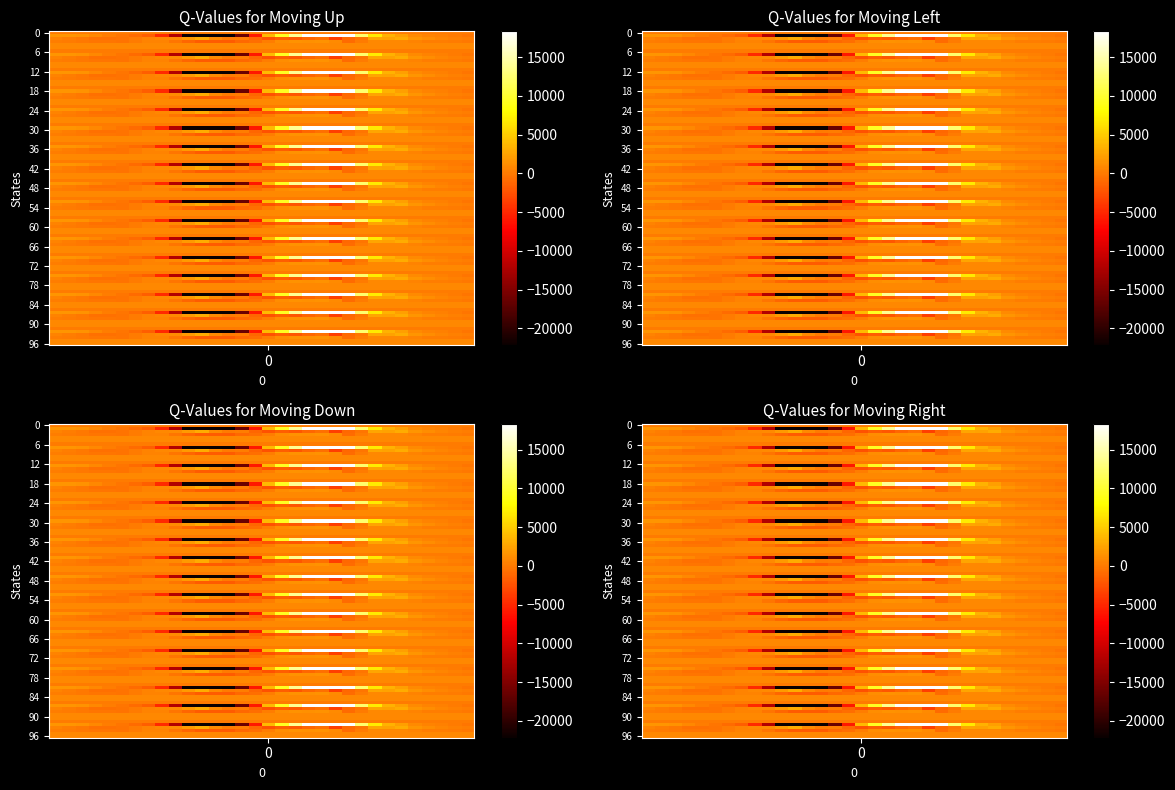

True or false: Row 3 has a value of 229.0 at Row 0.

True